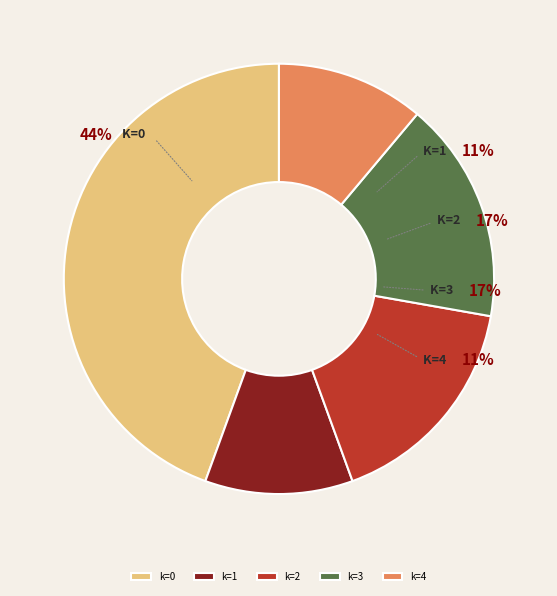

Between k=4 and k=1, which is larger?

k=4